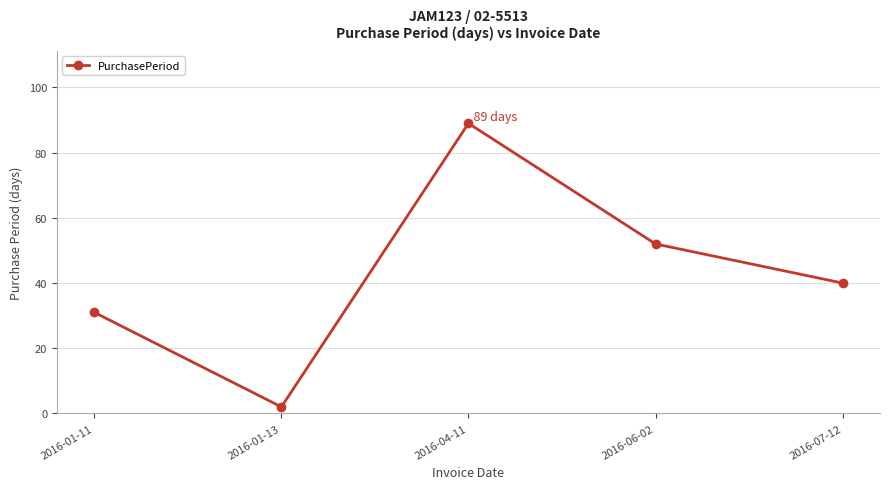

What is the difference between the second highest and second lowest values?

21